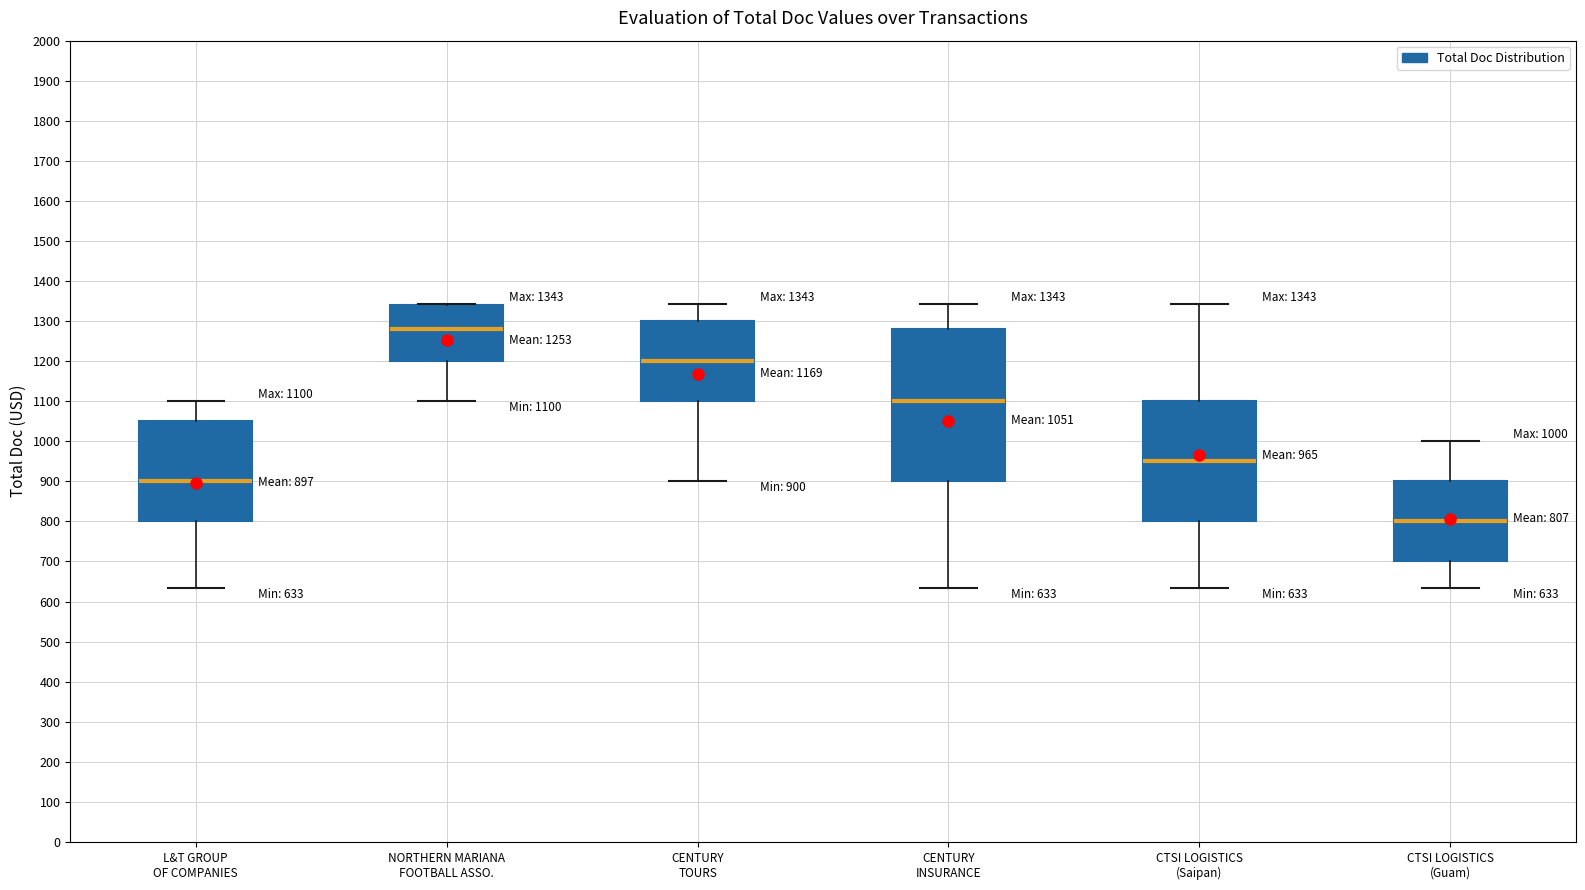

Comparing the boxes themselves (not the whiskers), which one is the tallest?

CENTURY INSURANCE